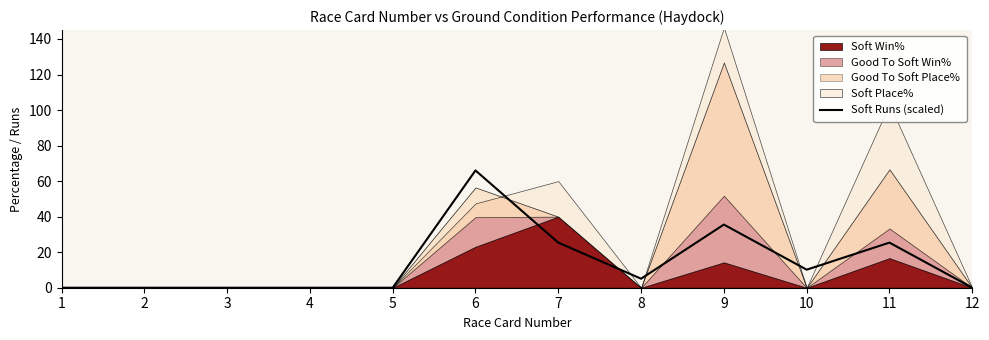

What is the maximum value for Soft Runs (scaled)?

66.0